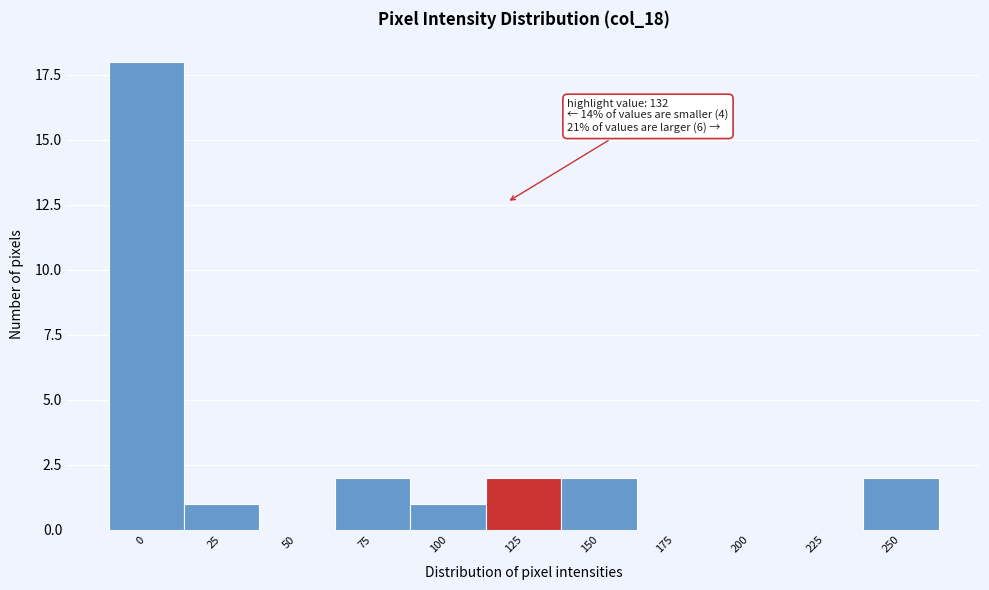

Reading left to right, list all the values displayed in this chart.

0=18	25=1	50=0	75=2	100=1	125=2	150=2	175=0	200=0	225=0	250=2